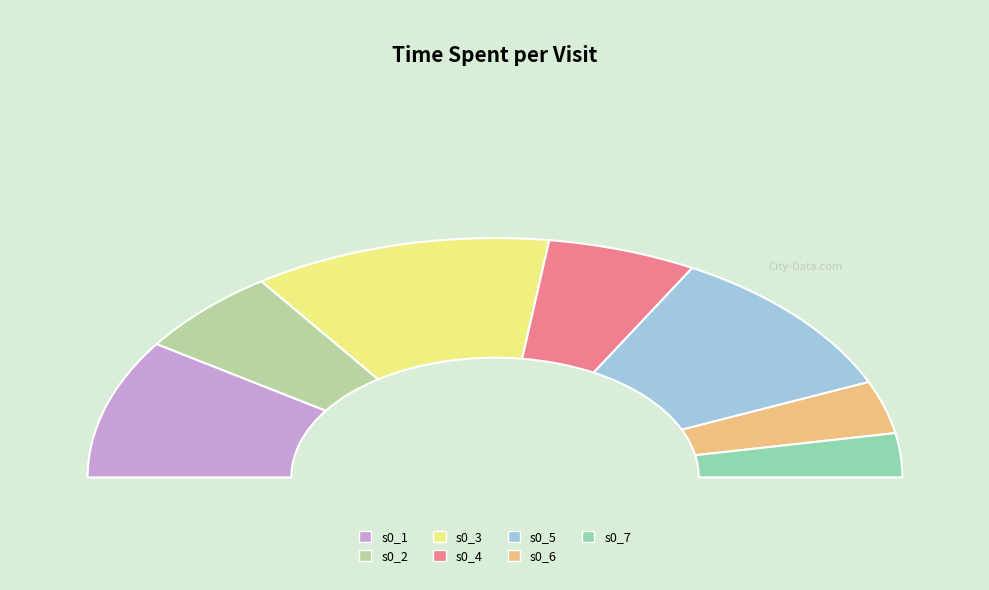

How many segments does this pie chart have?

7